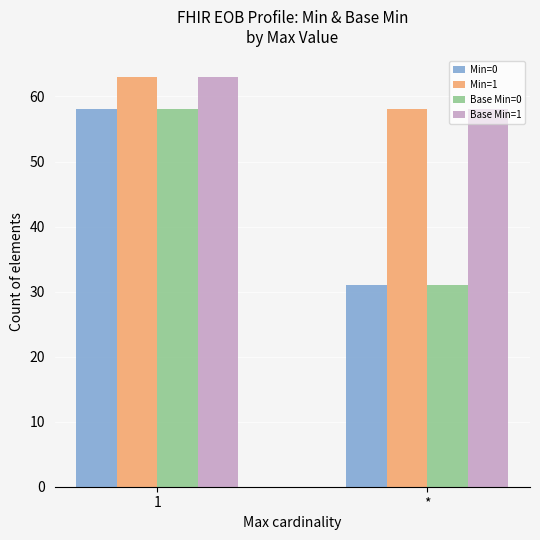

The value of Min=0 at * is 56. True or false?

False